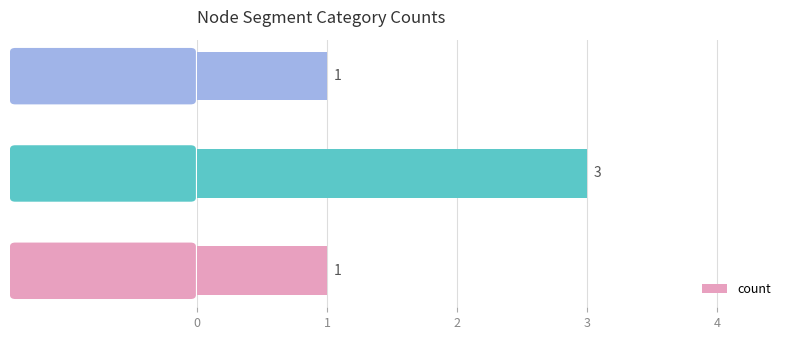

Reading top to bottom, list all the values displayed in this chart.

1	3	1